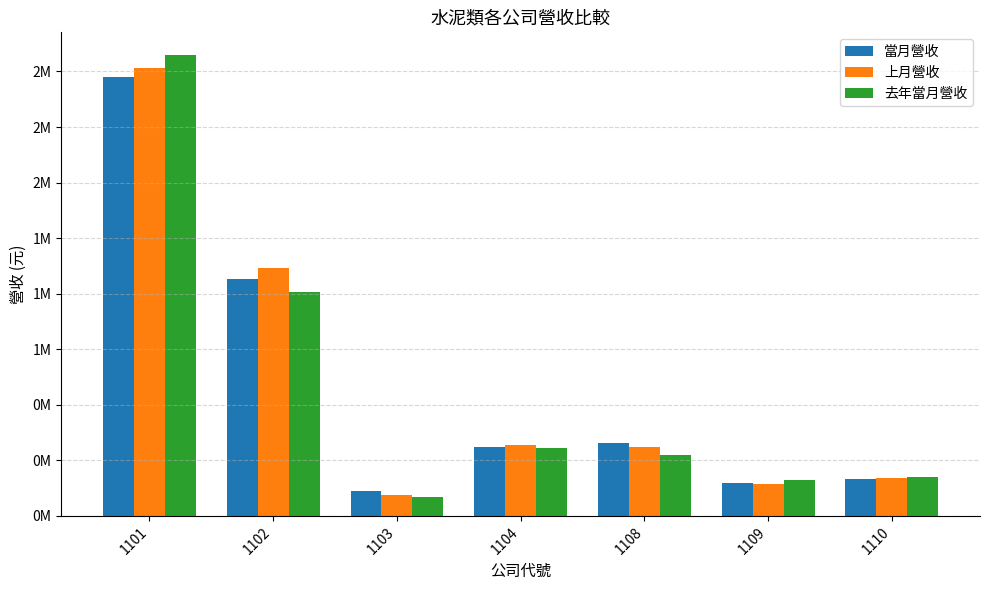

What is the difference between the second highest and second lowest values in the 去年當月營收 series?

845502